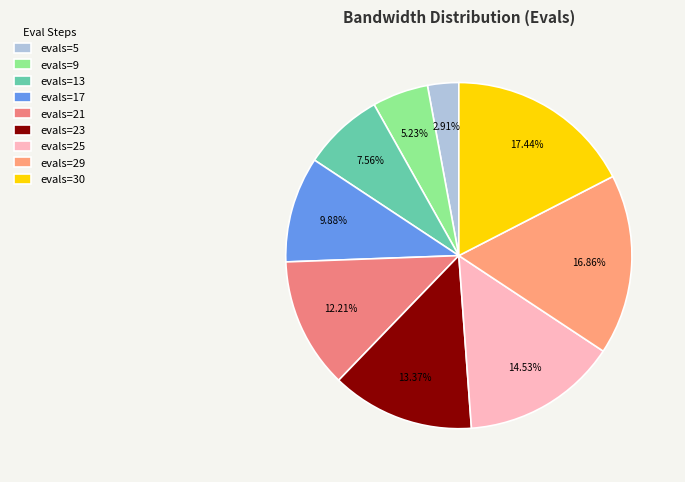

To the nearest percent, what is the difference between the largest and smallest slice percentages?

15%